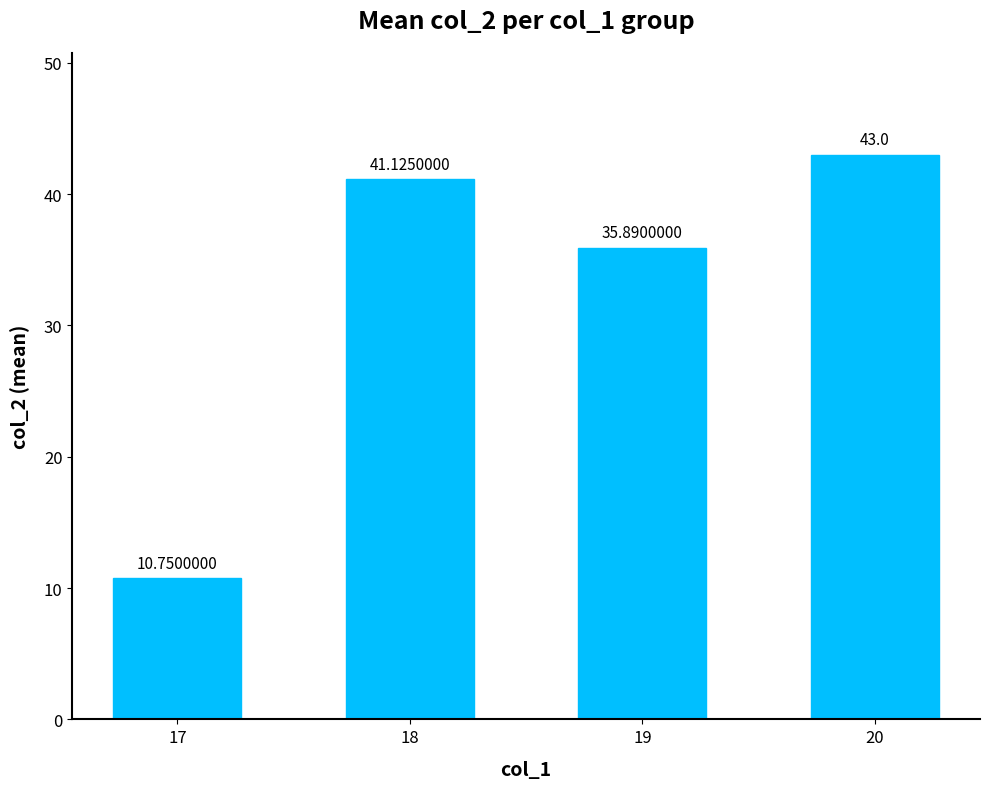

Reading left to right, list all the values displayed in this chart.

17=10.8	18=41.1	19=35.9	20=43.0